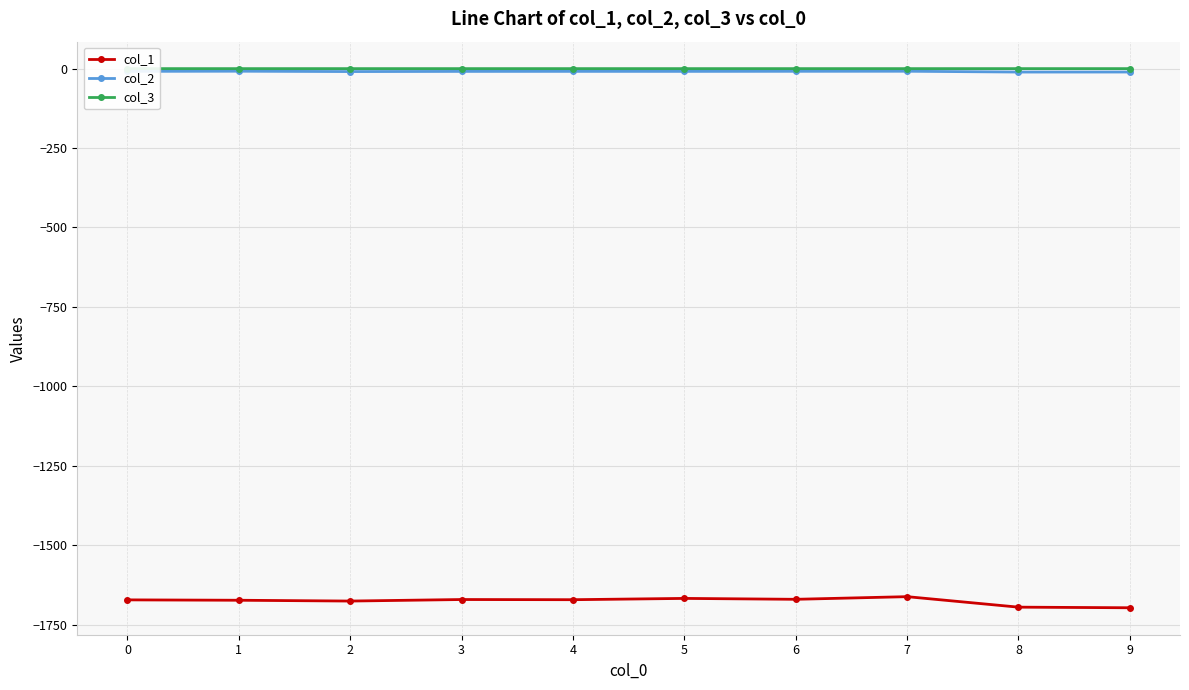

What is the maximum value for col_2?

-8.2